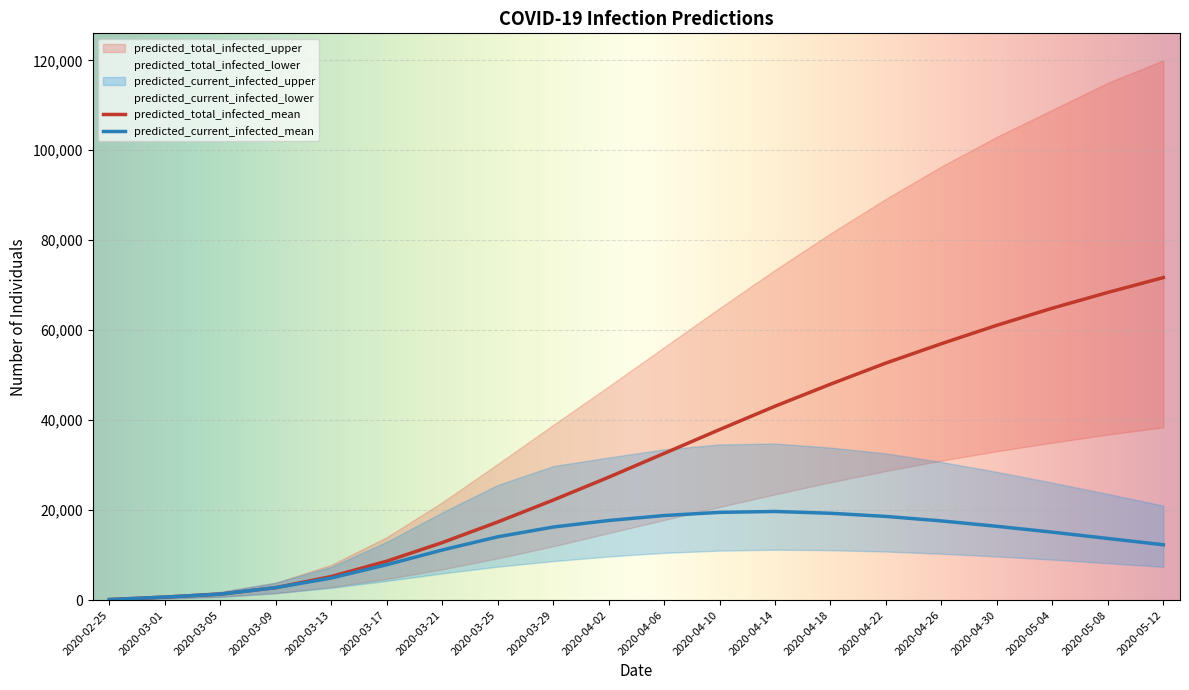

What is the difference between the maximum and minimum values in the predicted_total_infected_upper series?

119850